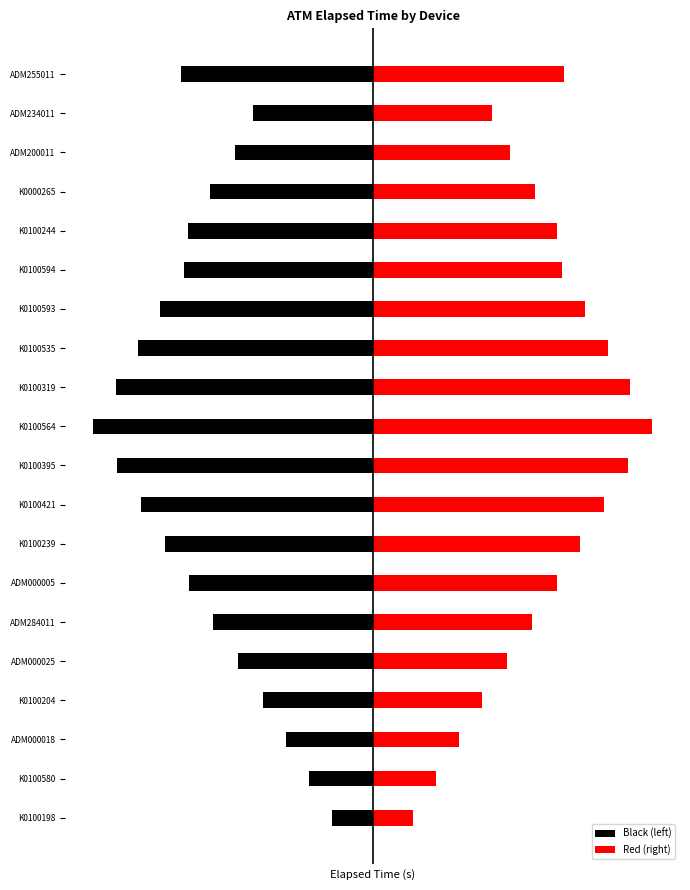

How many data points in Red (right) are above 19809?

10